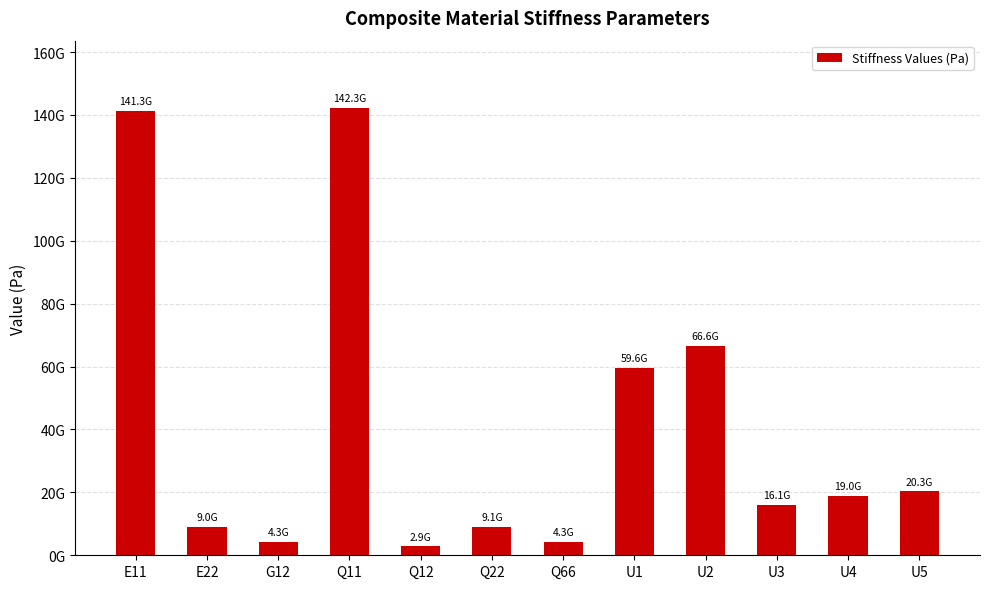

What is the sum of the values at U1 and U5?

79957170392.0